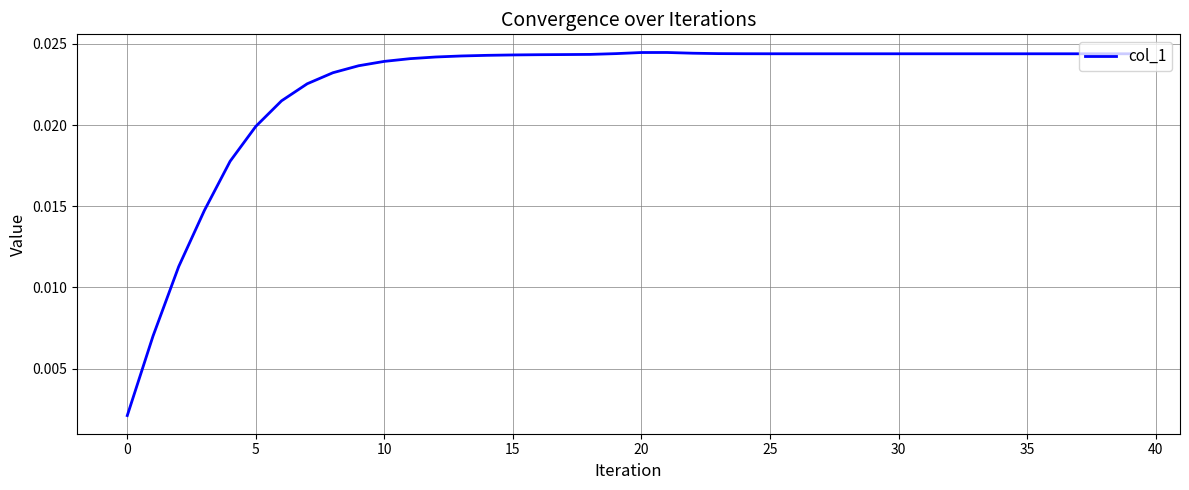

How many lines are shown in the chart?

1